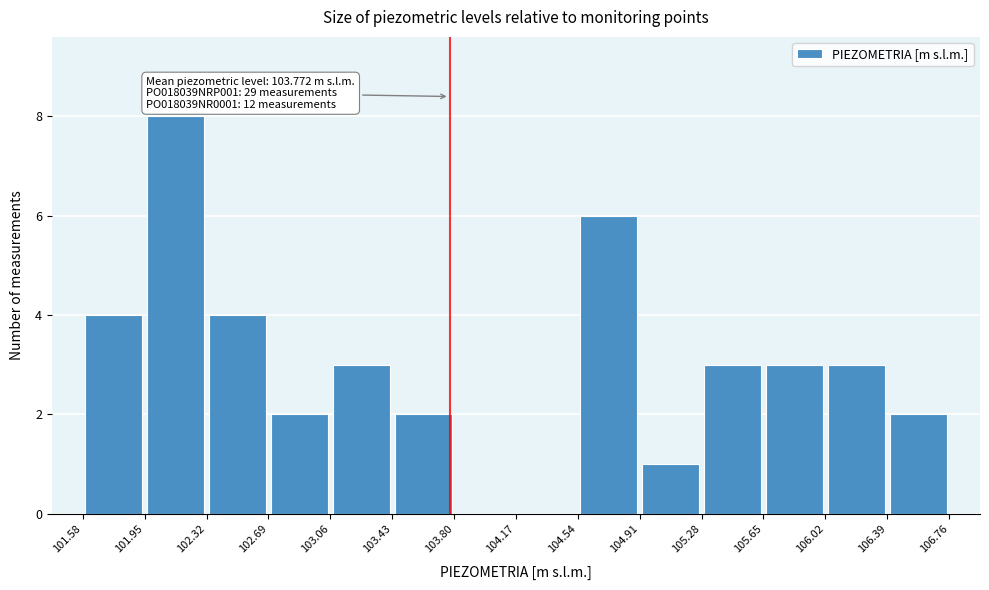

Over which range of the x-axis is the bar tallest?

101.95 to 102.32